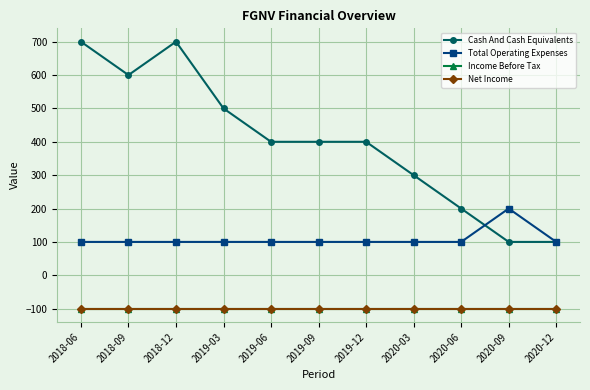

At 2020-06, list the series in order from largest to smallest.

Cash And Cash Equivalents, Total Operating Expenses, Income Before Tax, Net Income